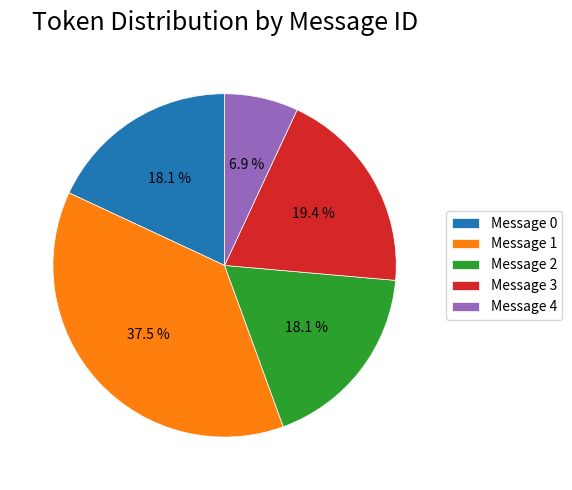

To the nearest percent, what is the difference between the largest and smallest slice percentages?

31%